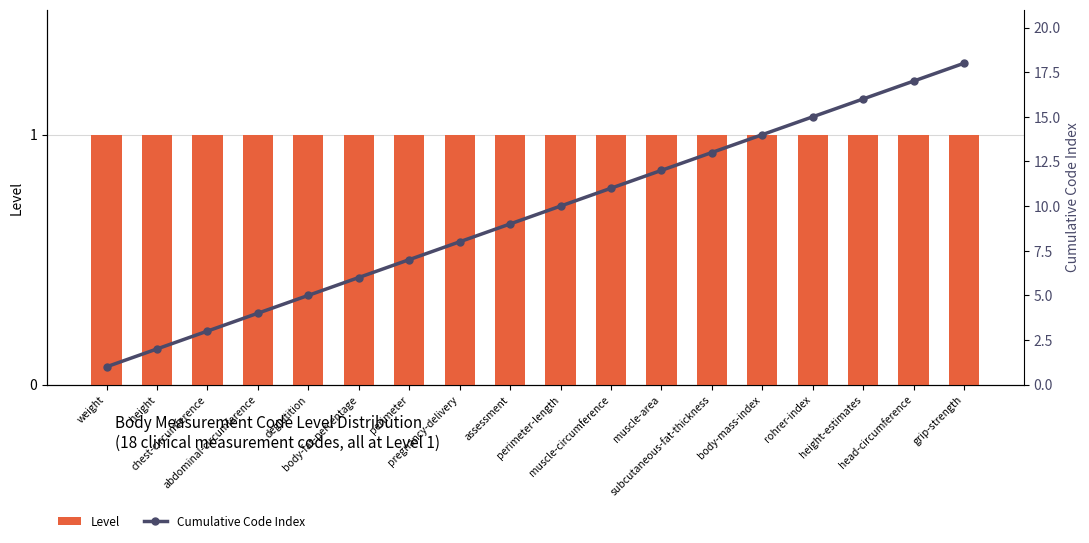

Which series has the largest total across all categories?

Cumulative Code Index